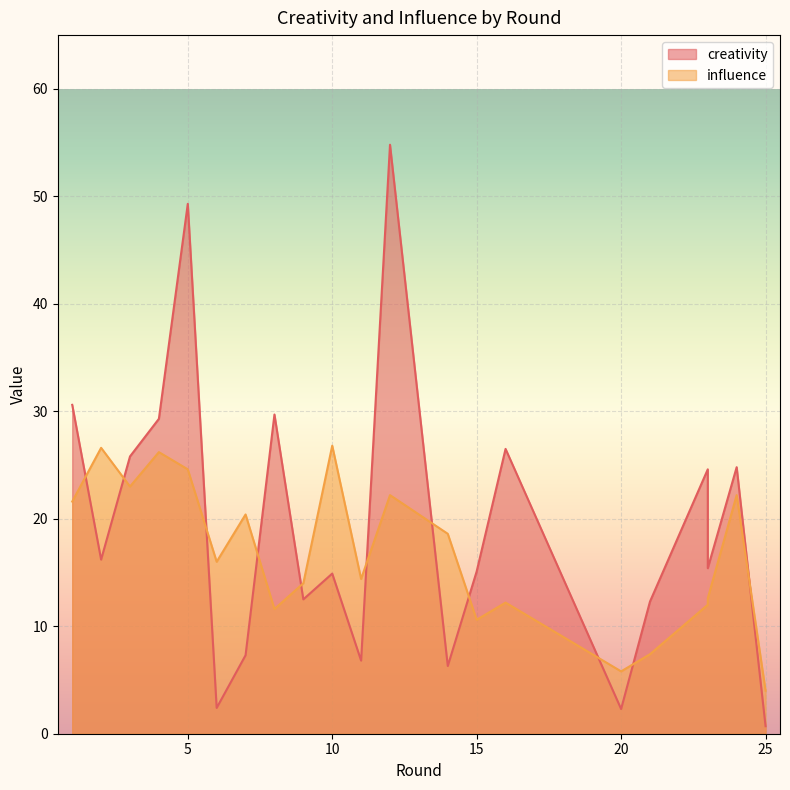

True or false: creativity has a value of 0.5 at 6.

False